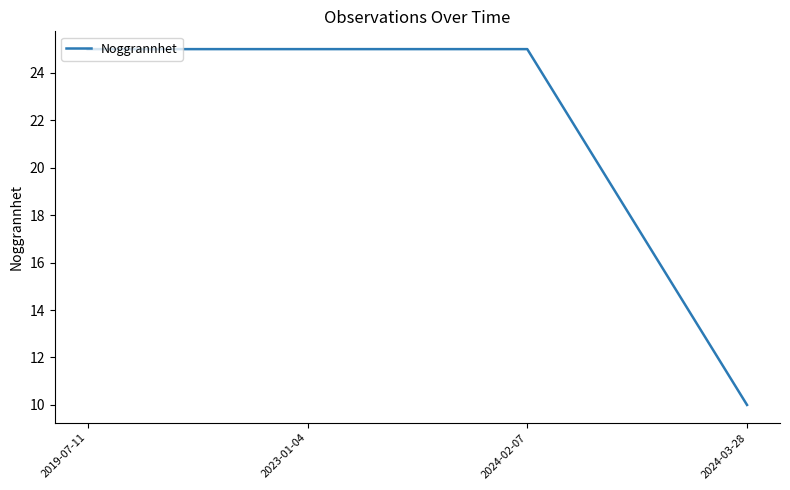

What is the minimum value shown in the chart?

10